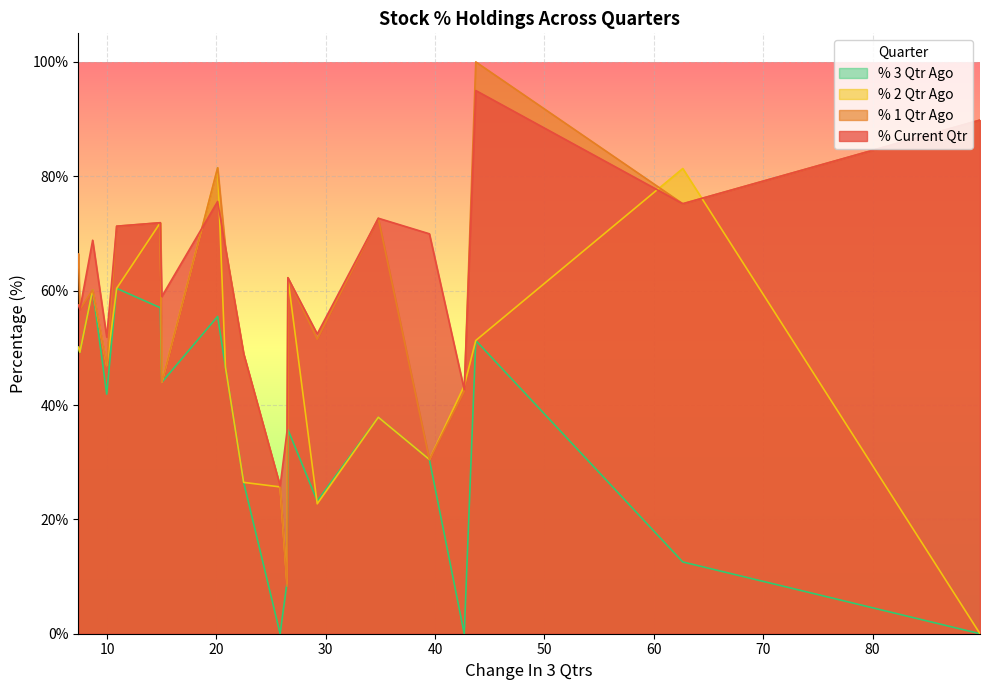

What is the minimum value for % 1 Qtr Ago?

8.3